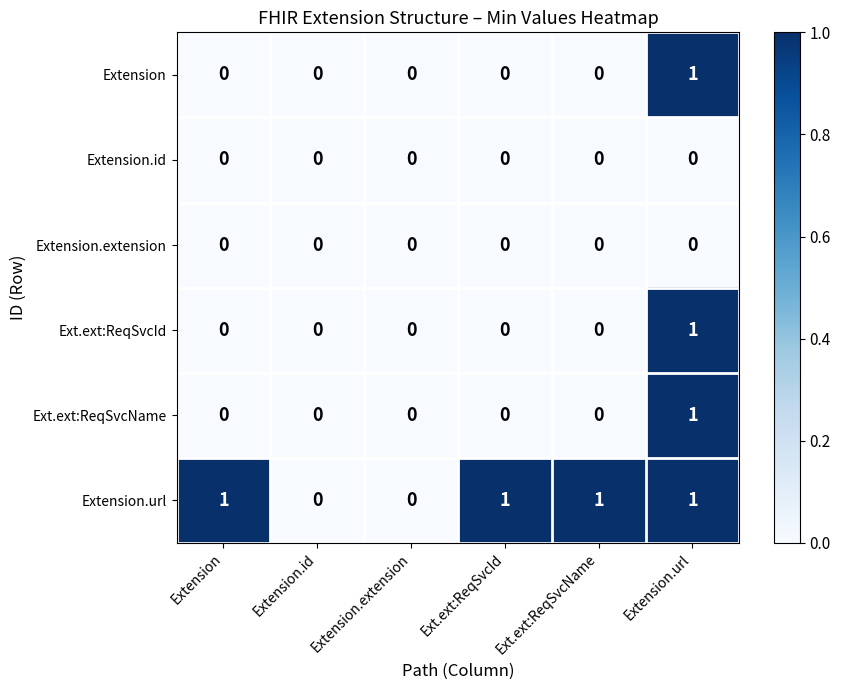

Between Extension.id and Ext.ext:ReqSvcName, which series saw the biggest shift?

Extension.url